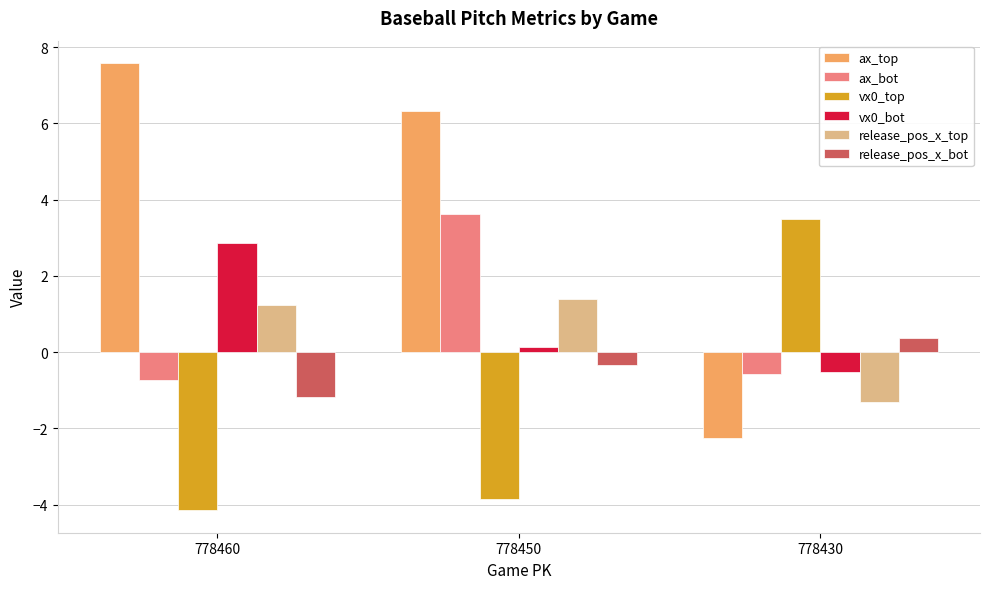

What is the approximate value of vx0_top at 778460?

-4.2